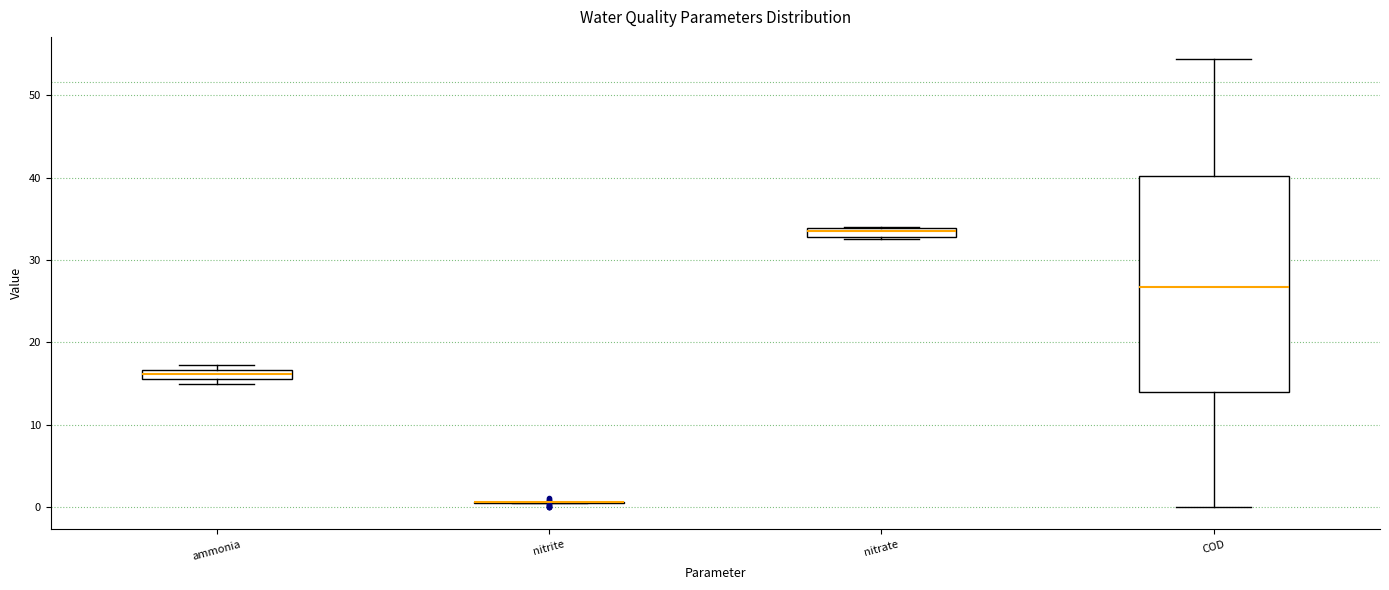

Where is the upper edge of the box for nitrate on the y-axis? The values are not printed on the chart, so give them approximately, as read against the axis.

34